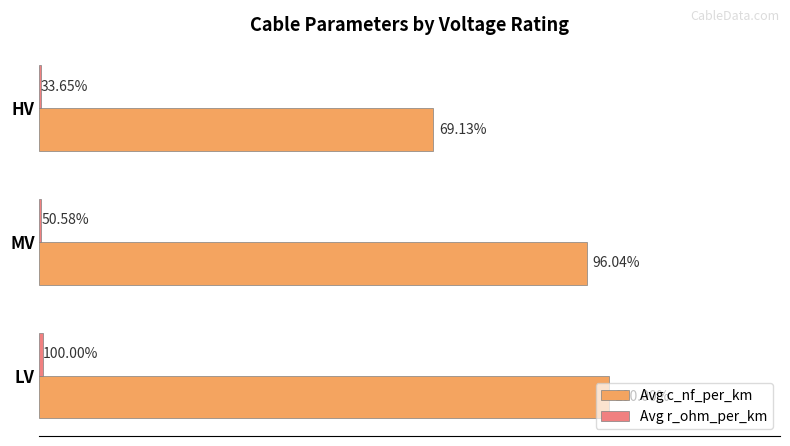

What are all the series names shown in the legend?

Avg c_nf_per_km, Avg r_ohm_per_km